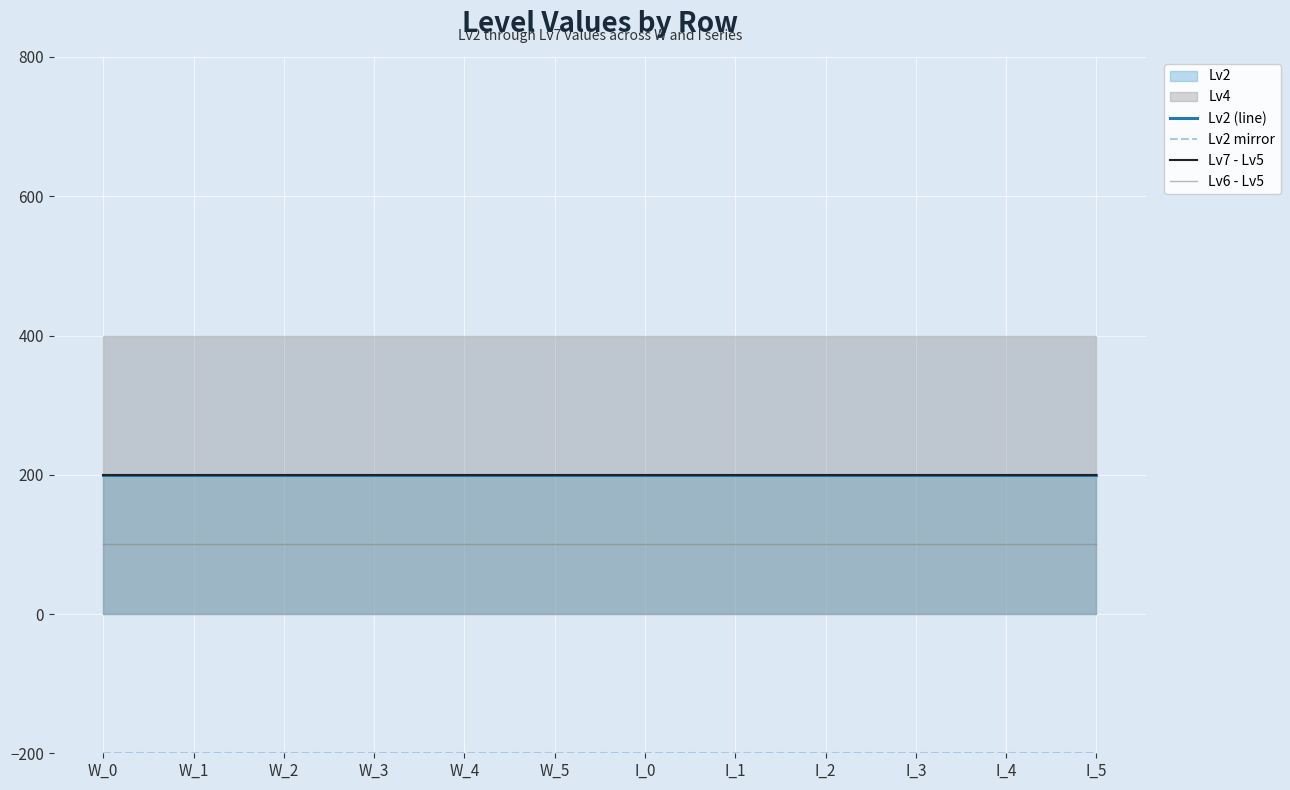

Read the Lv2 mirror value at W_2.

-200